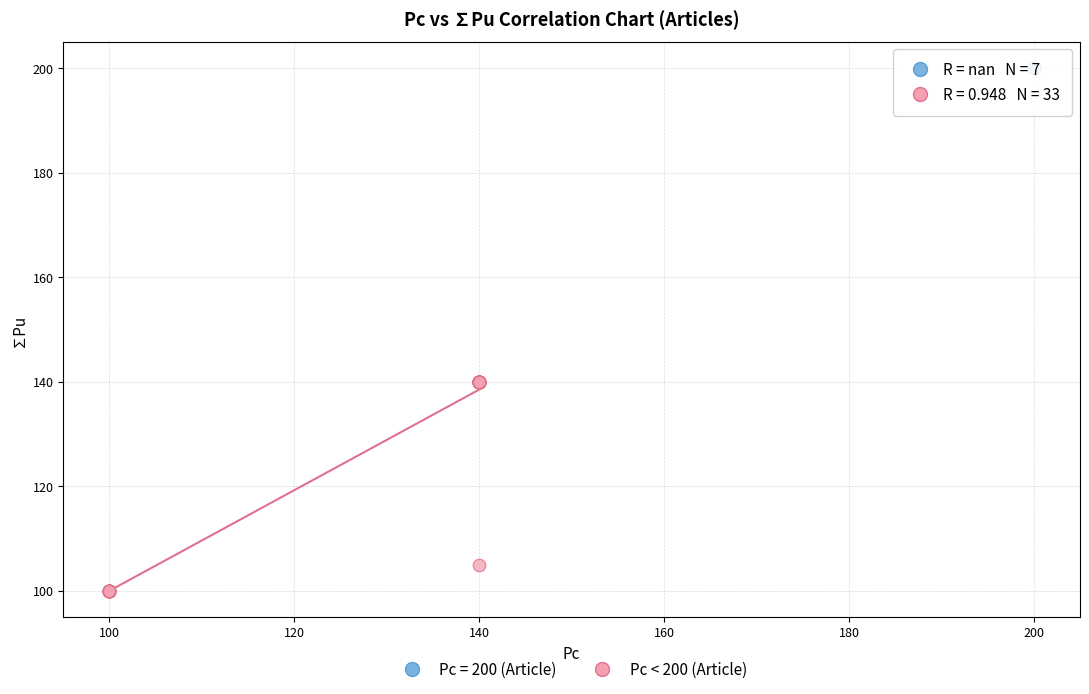

Which series reaches the maximum Y coordinate?

Pc = 200 (Article)